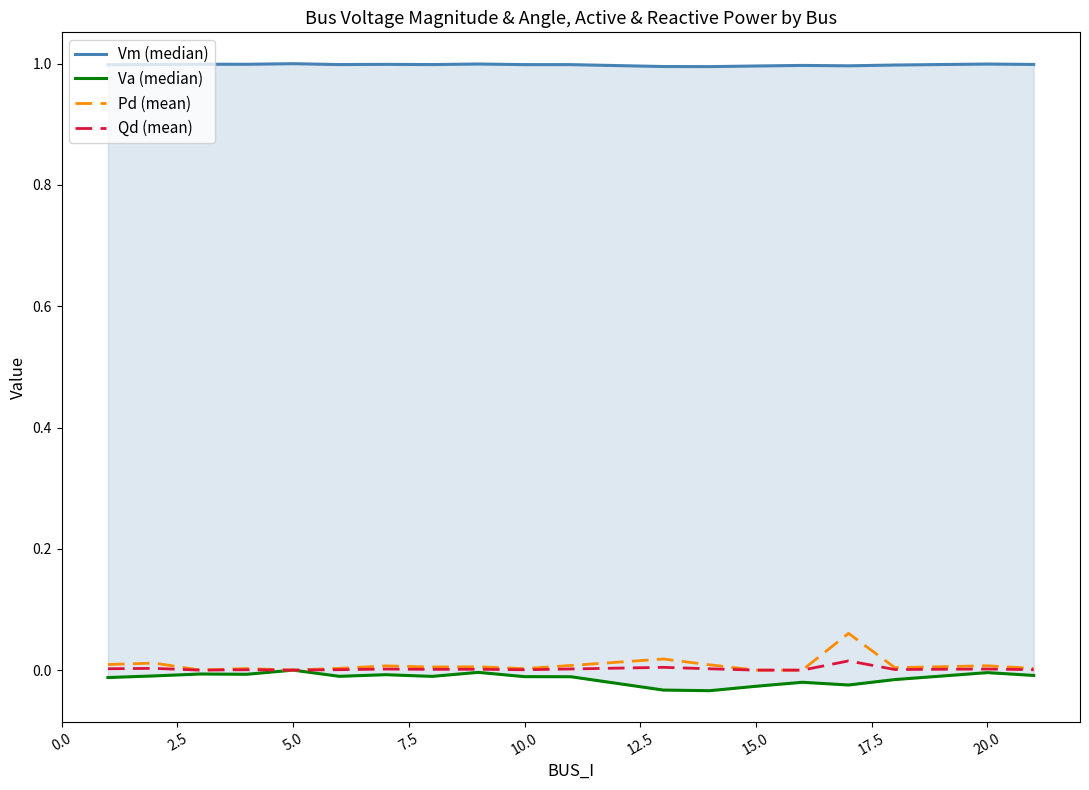

True or false: Vm (median) and Pd (mean) cross at least once.

False